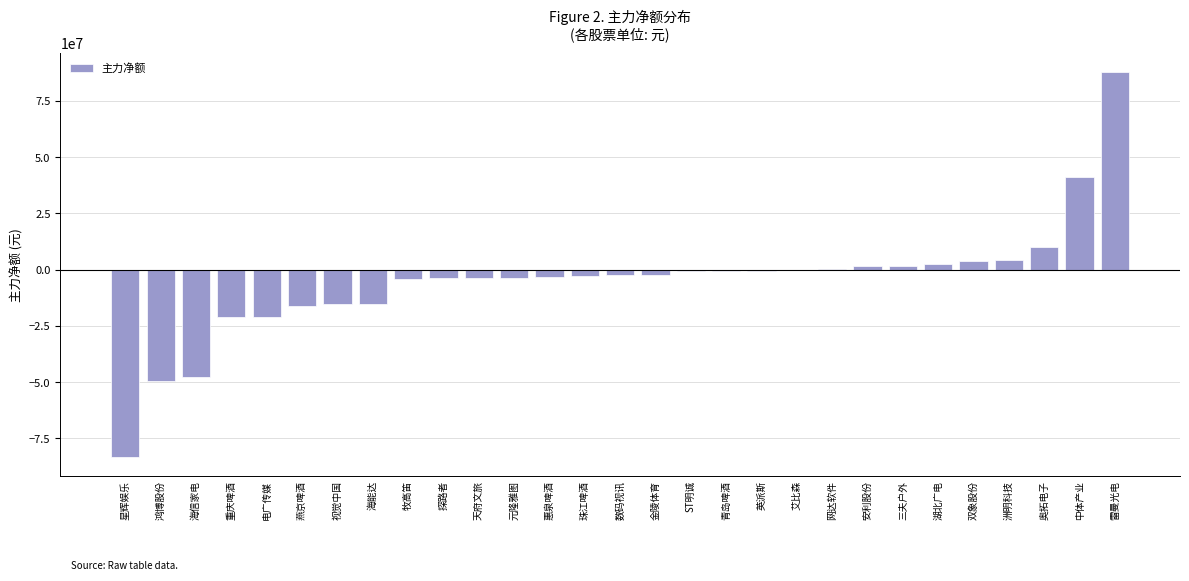

Between 网达软件 and 双象股份, which is larger?

双象股份